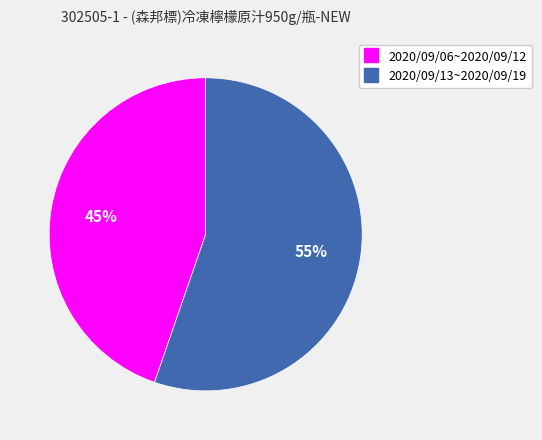

Does any single category account for the majority?

Yes